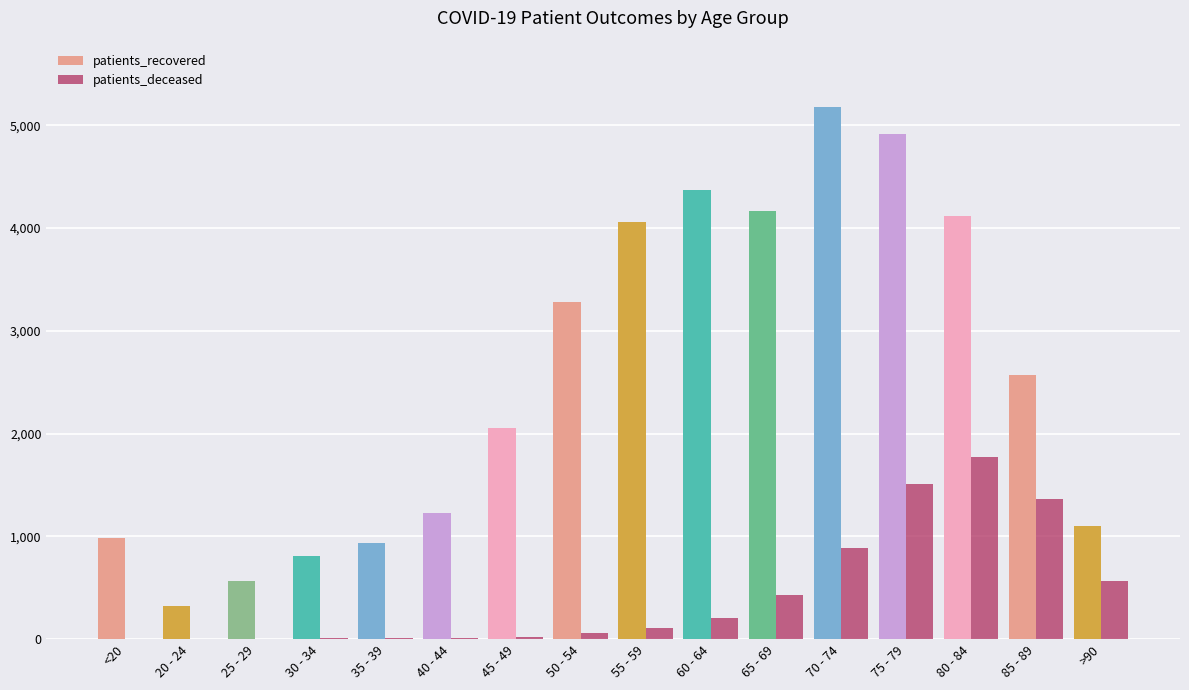

Are the bars grouped side by side (vs. stacked)?

Yes